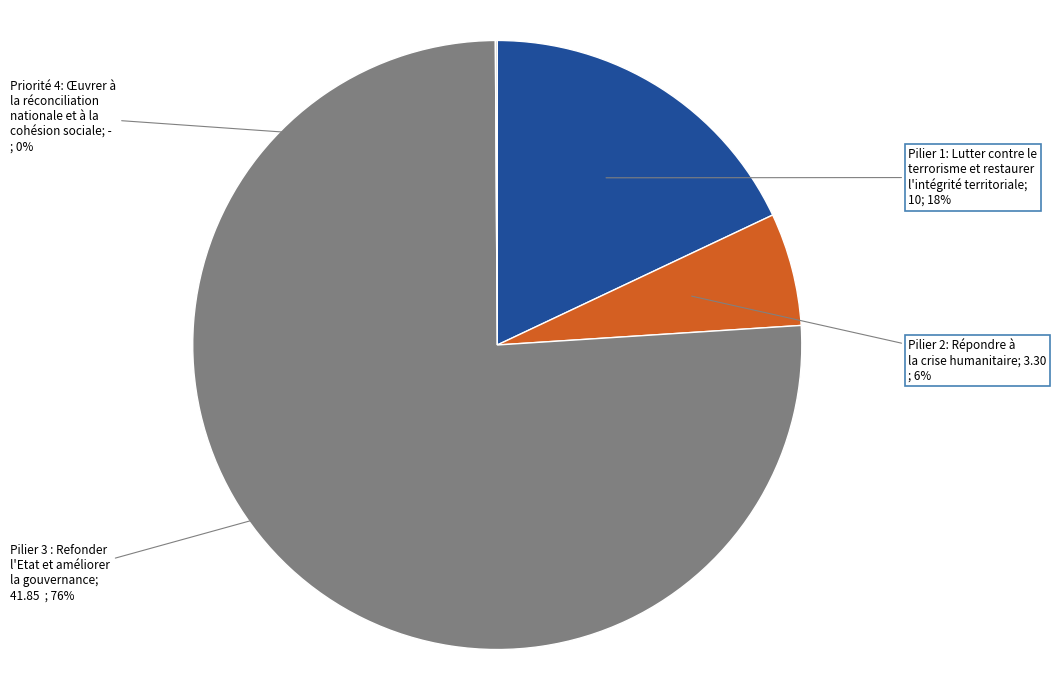

Is there any slice that represents more than half of the pie?

Yes